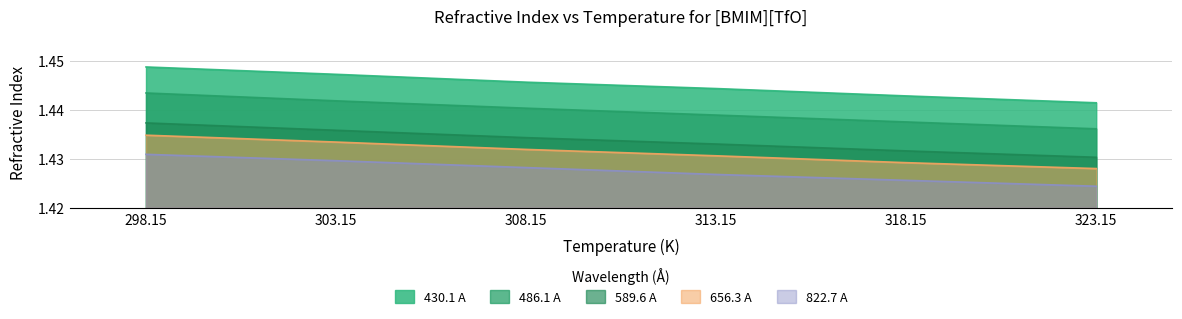

What are all the series names shown in the legend?

430.1 A, 486.1 A, 589.6 A, 656.3 A, 822.7 A